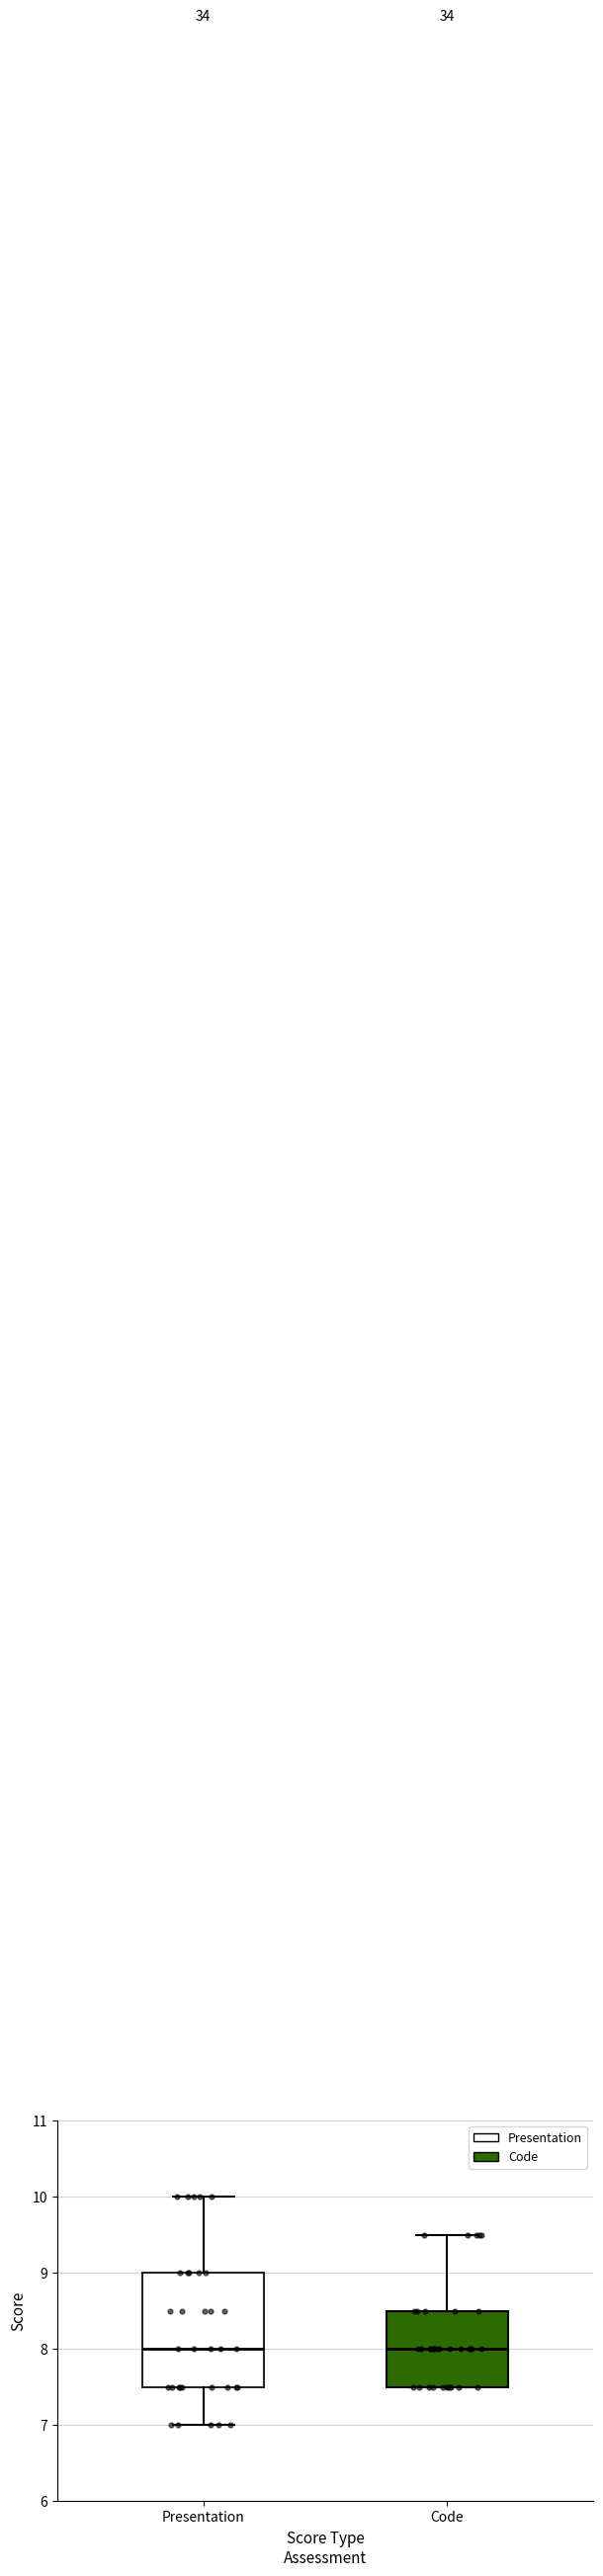

Which box is the tallest, from its lower edge to its upper edge?

Presentation